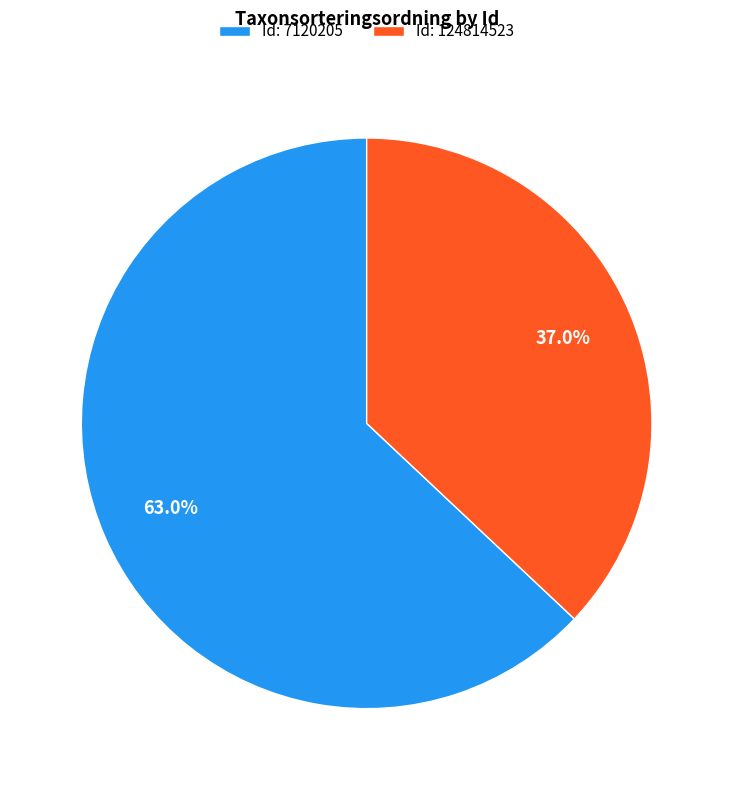

Which slice represents more than half of the pie?

Id: 7120205